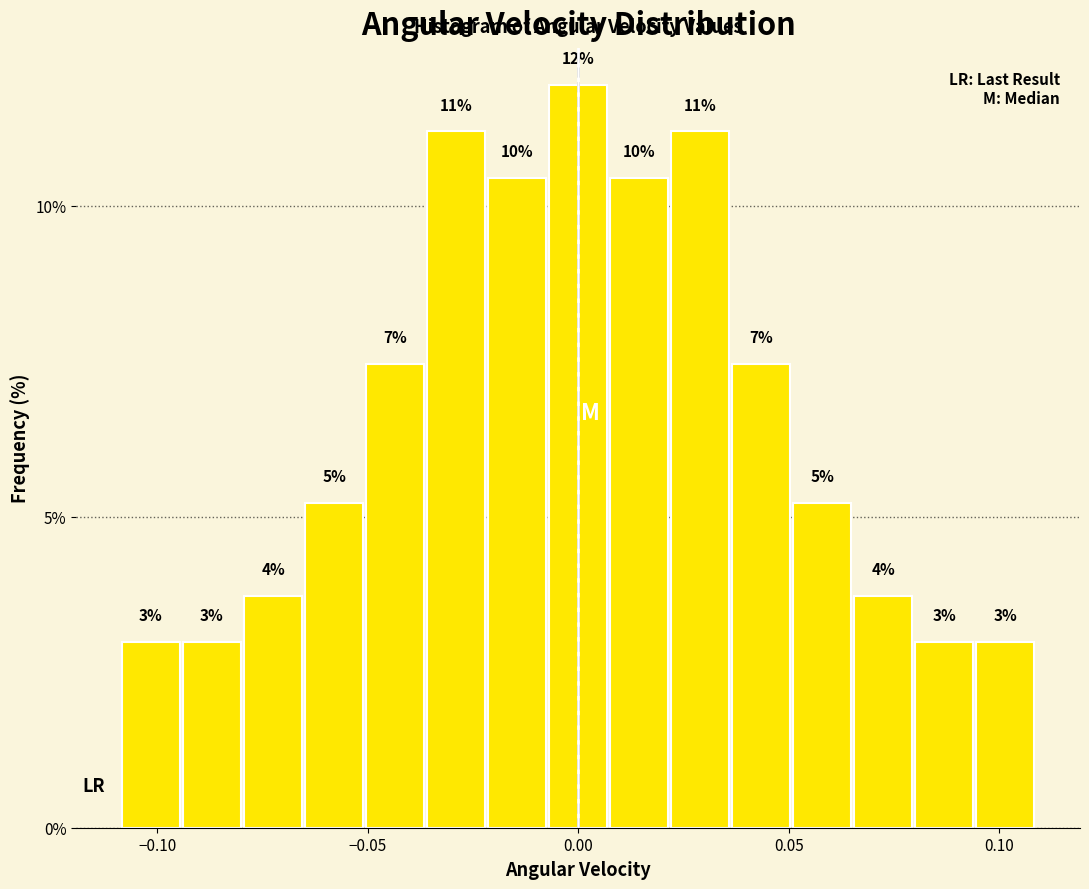

Read against the x-axis, roughly where is the centre of the tallest bar?

0.000